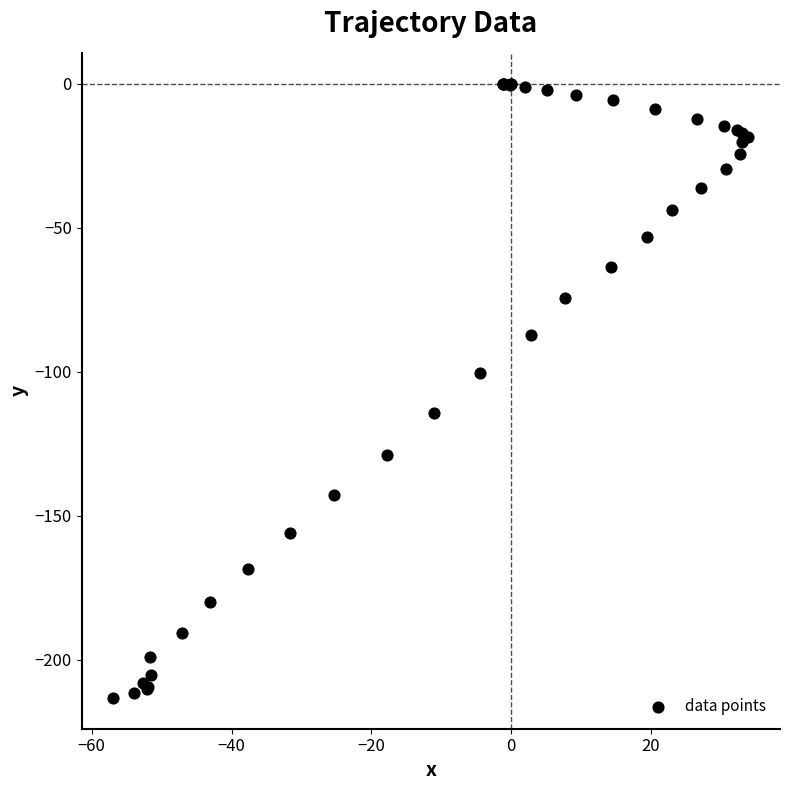

What Y value in the scatter plot is closest to -106?

-100.3